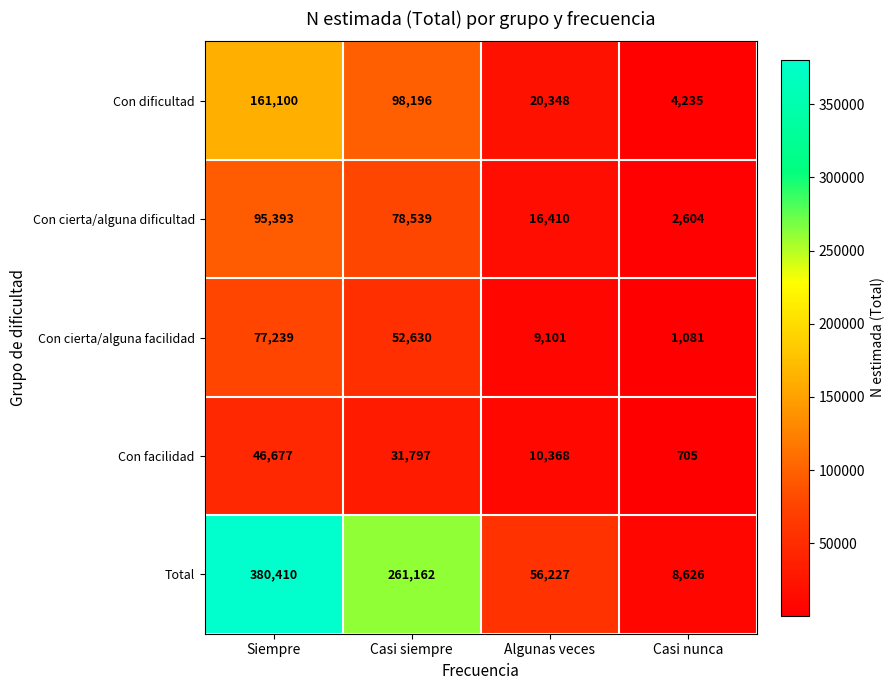

What is the average value of the Con facilidad series?

22387